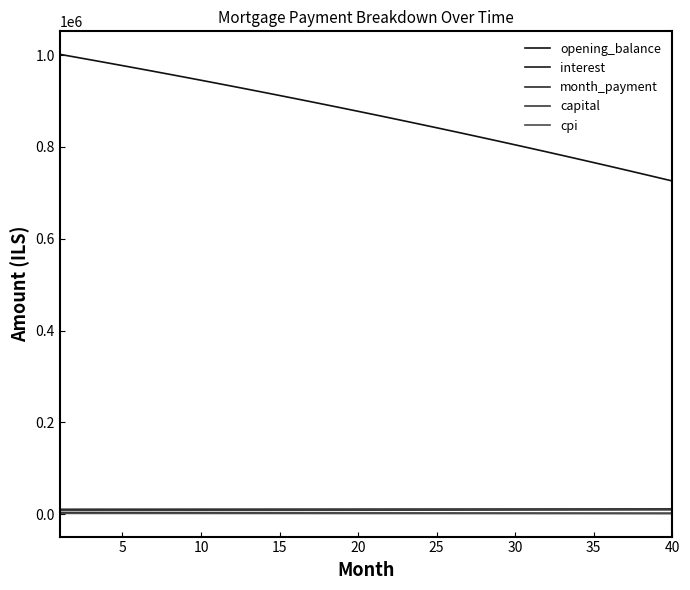

Reading right to left, transcribe all the data shown in this chart.

opening_balance: 725856.3	733994.9	742073.8	750093.2	758053.7	765955.4	773798.6	781583.8	789311.1	796981.0	804593.7	812149.6	819648.9	827091.9	834479.0	841810.4	849086.5	856307.6	863473.9	870585.8	877643.5	884647.4	891597.7	898494.7	905338.7	912130.0	918869.0	925555.8	932190.7	938774.1	945306.2	951787.3	958217.7	964597.7	970927.4	977207.3	983437.6	989618.5	995750.3	1001833.3
interest: 2117.1	2140.8	2164.4	2187.8	2211.0	2234.0	2256.9	2279.6	2302.2	2324.5	2346.7	2368.8	2390.6	2412.4	2433.9	2455.3	2476.5	2497.6	2518.5	2539.2	2559.8	2580.2	2600.5	2620.6	2640.6	2660.4	2680.0	2699.5	2718.9	2738.1	2757.1	2776.0	2794.8	2813.4	2831.9	2850.2	2868.4	2886.4	2904.3	2922.0
month_payment: 11629.0	11607.7	11586.4	11565.2	11544.1	11522.9	11501.9	11480.8	11459.8	11438.8	11417.9	11397.0	11376.1	11355.3	11334.5	11313.8	11293.1	11272.4	11251.8	11231.2	11210.7	11190.1	11169.7	11149.2	11128.8	11108.5	11088.1	11067.8	11047.6	11027.4	11007.2	10987.1	10966.9	10946.9	10926.8	10906.8	10886.9	10867.0	10847.1	10827.2
capital: 9511.9	9466.9	9422.1	9377.5	9333.1	9288.9	9244.9	9201.2	9157.6	9114.3	9071.2	9028.2	8985.5	8943.0	8900.7	8858.5	8816.6	8774.9	8733.3	8692.0	8650.9	8609.9	8569.2	8528.6	8488.3	8448.1	8408.1	8368.3	8328.7	8289.3	8250.0	8211.0	8172.1	8133.5	8095.0	8056.7	8018.5	7980.6	7942.8	7905.2
cpi: 1313.3	1328.3	1343.2	1358.0	1372.7	1387.2	1401.7	1416.0	1430.3	1444.4	1458.5	1472.4	1486.2	1499.9	1513.6	1527.1	1540.5	1553.8	1567.0	1580.1	1593.2	1606.1	1618.9	1631.6	1644.2	1656.8	1669.2	1681.5	1693.7	1705.9	1717.9	1729.9	1741.8	1753.5	1765.2	1776.8	1788.3	1799.7	1811.0	1822.2